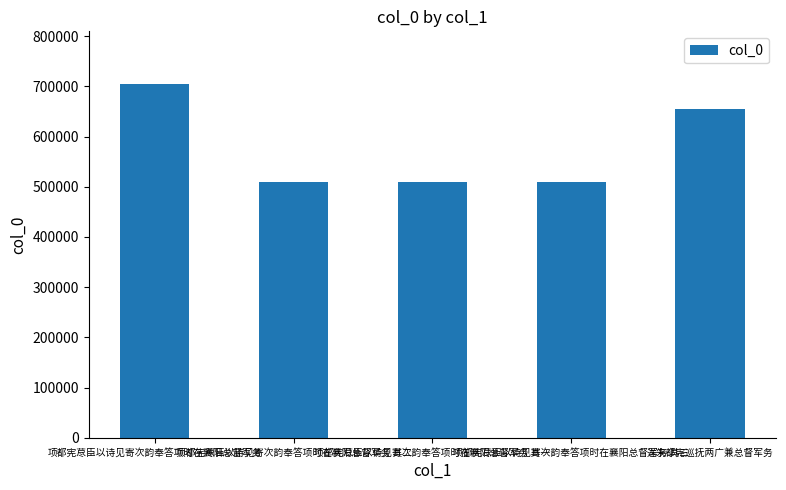

Approximately how many times larger is the value at 项都宪荩臣以诗见寄次韵奉答项时在襄阳总督军务 其三 compared to 送朱都宪巡抚两广兼总督军务?

0.8